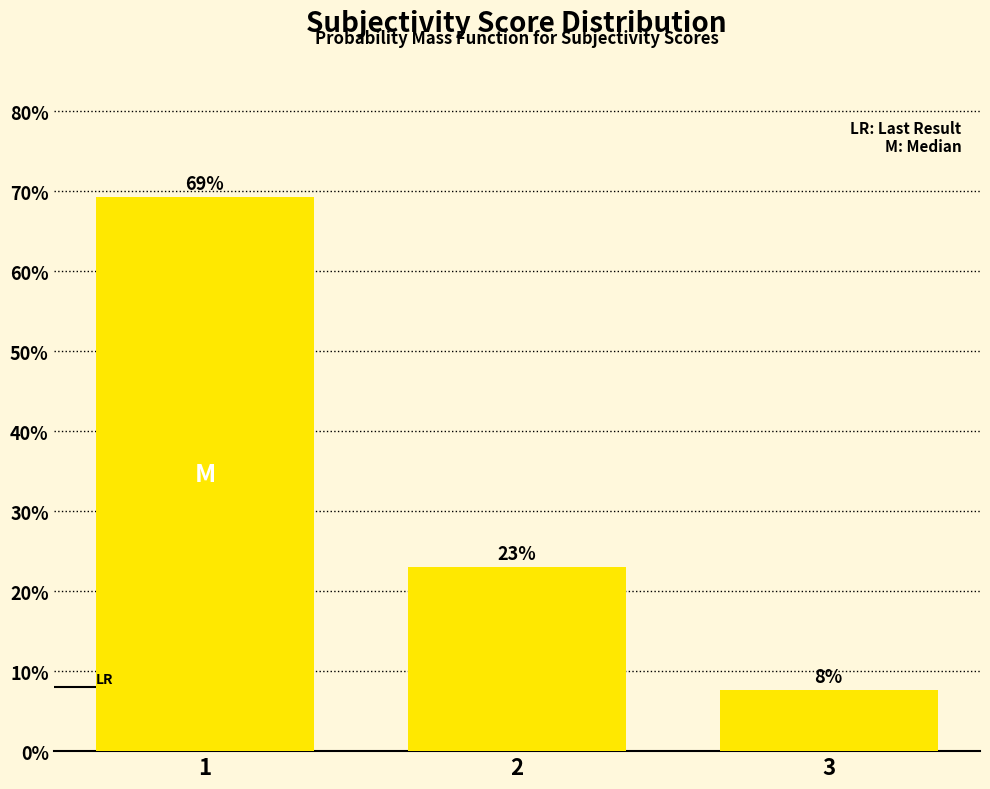

The value at 1 is 69.2. True or false?

True